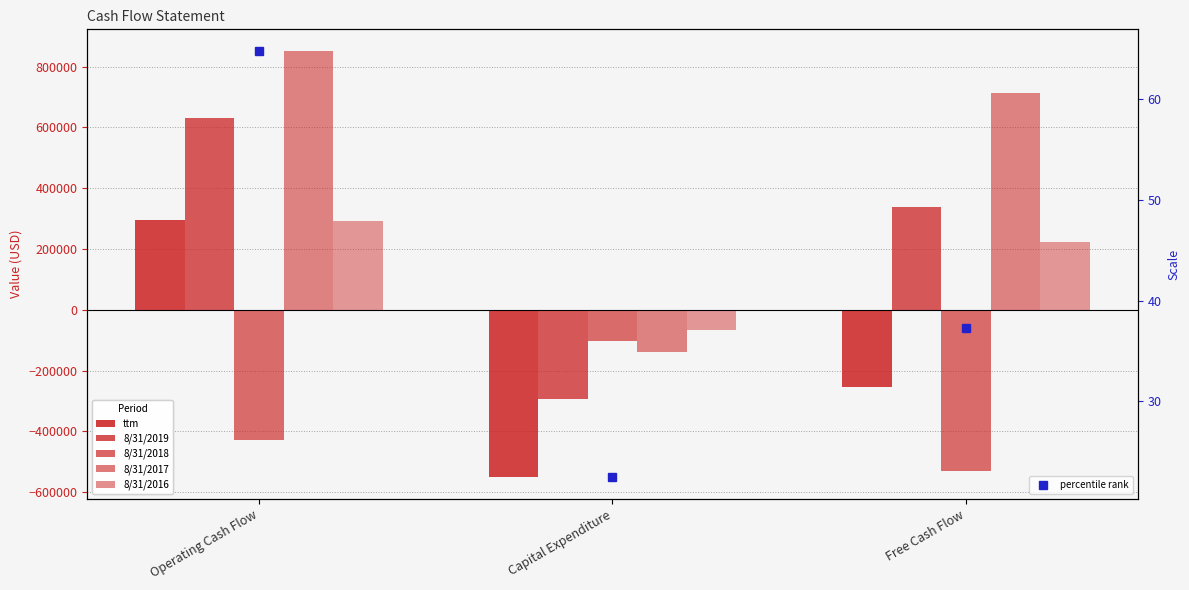

At Free Cash Flow, list the series in order from largest to smallest.

8/31/2017, 8/31/2019, 8/31/2016, ttm, 8/31/2018